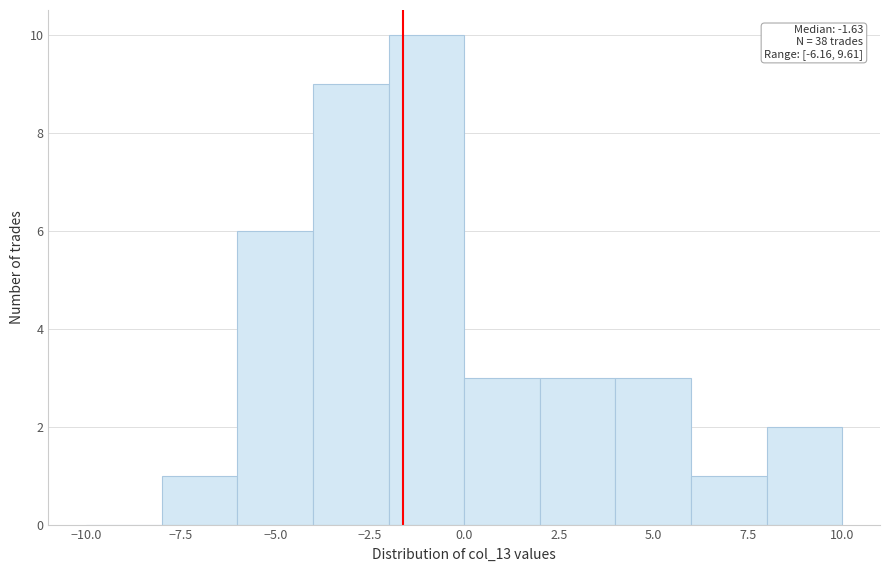

Which range on the x-axis has the tallest bar?

-2 to 0